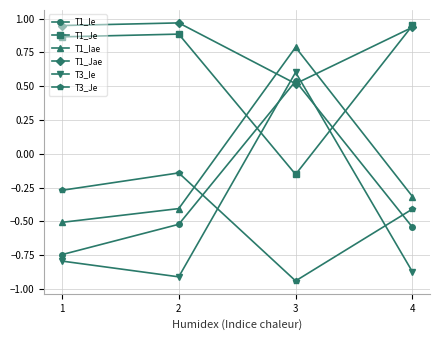

What are all the series names shown in the legend?

T1_Ie, T1_Je, T1_Iae, T1_Jae, T3_Ie, T3_Je